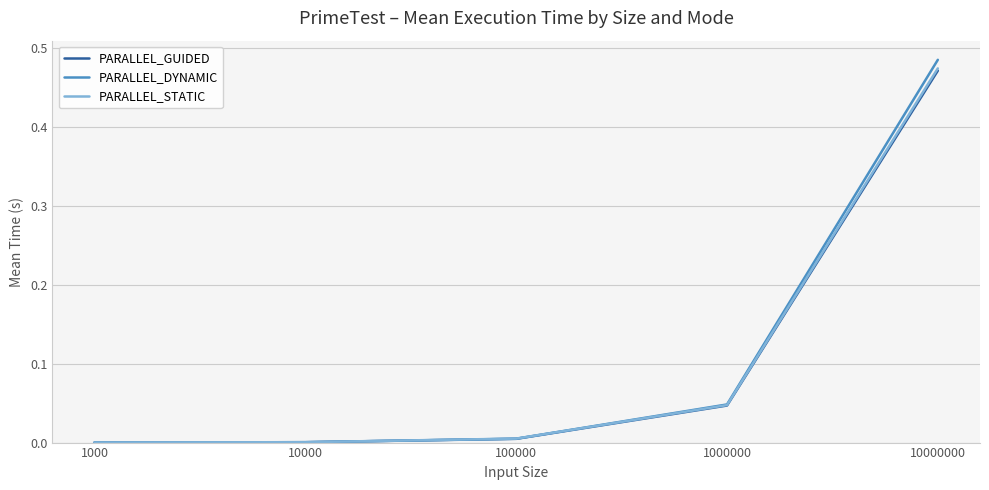

Which series has the largest range (max minus min)?

PARALLEL_DYNAMIC